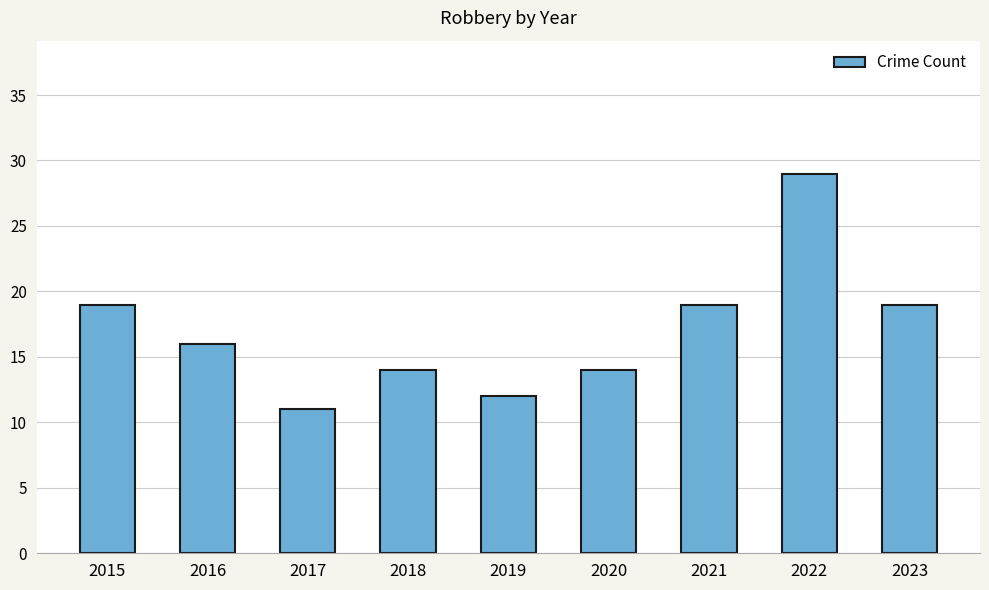

Where does the data first go above 16?

2015